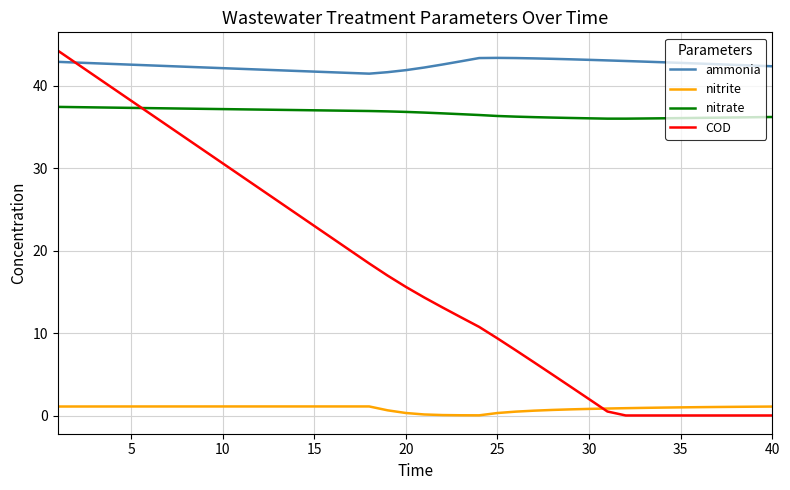

How many times do COD and nitrate cross each other?

1